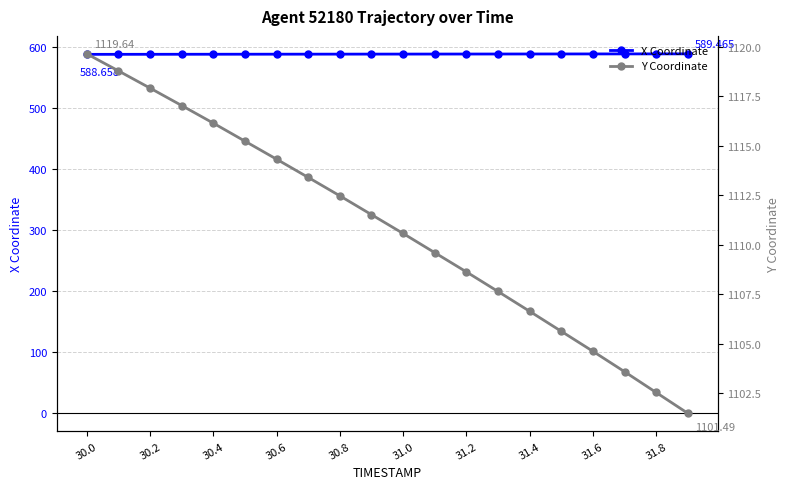

What is the average value of the X Coordinate series?

589.1